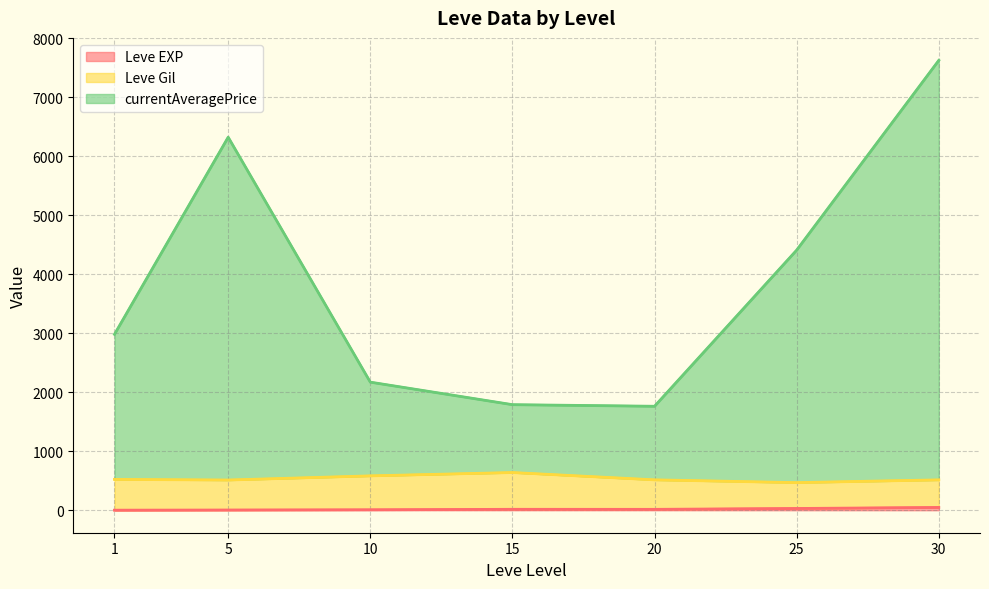

Which series has the widest spread of values?

Line: currentAveragePrice